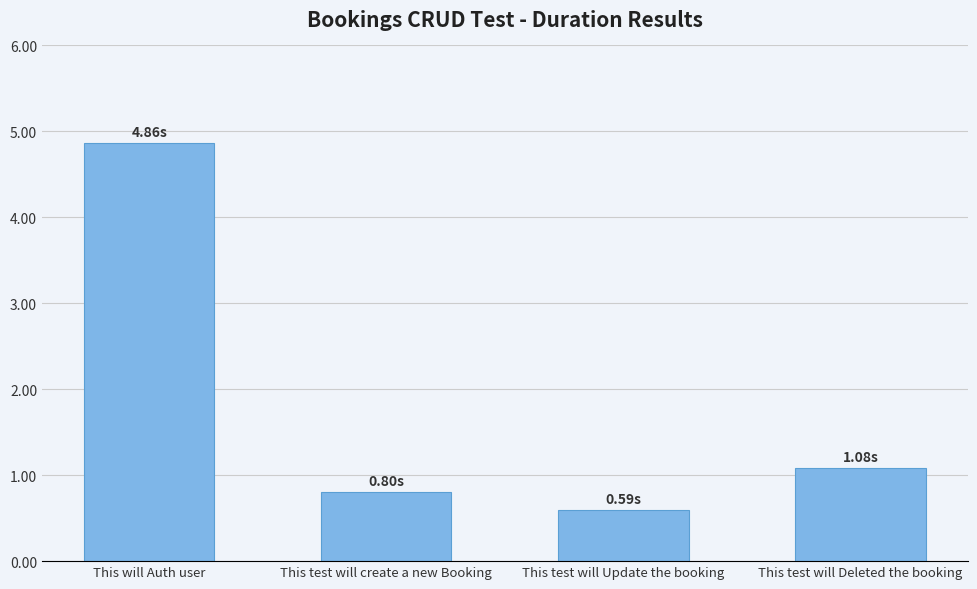

List the labels in order of value, largest first.

This will Auth user, This test will Deleted the booking, This test will create a new Booking, This test will Update the booking